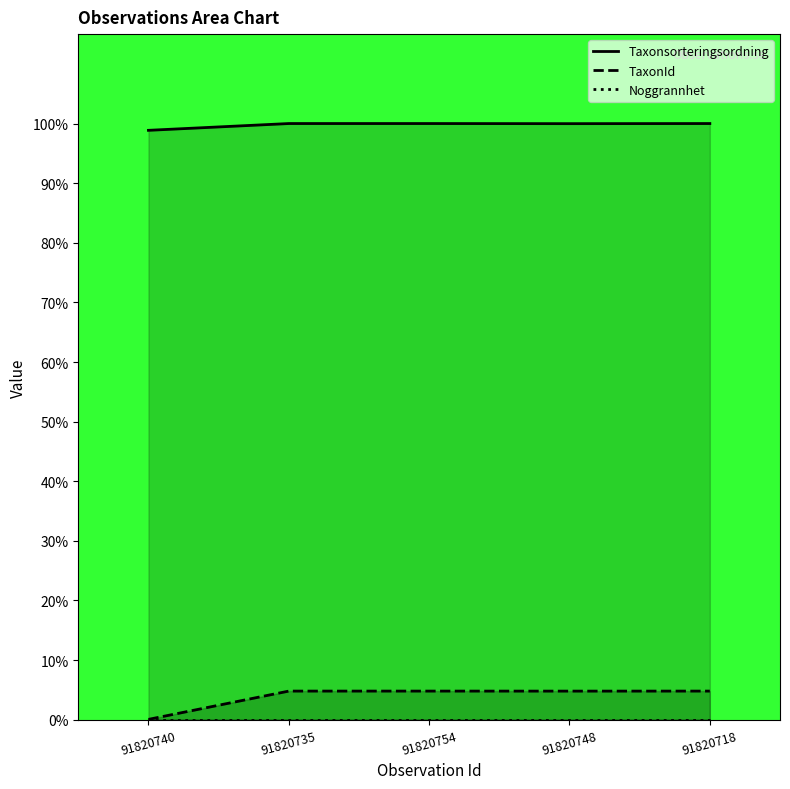

True or false: Taxonsorteringsordning and TaxonId intersect in this chart.

False